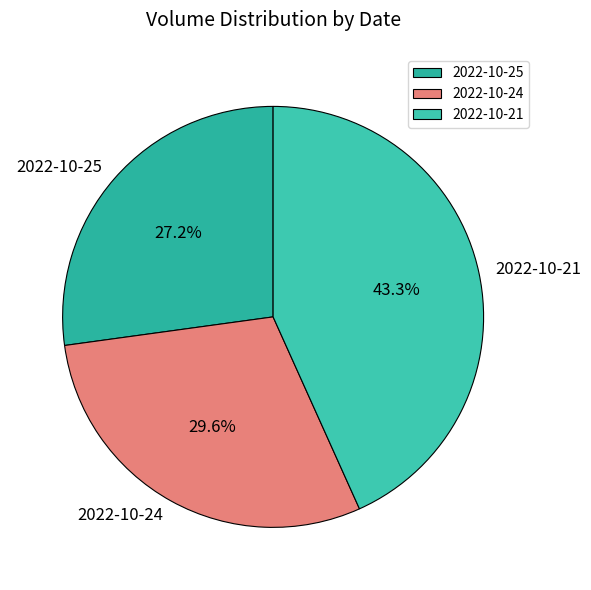

Approximately how many times larger is the value at 2022-10-24 compared to 2022-10-21?

0.7